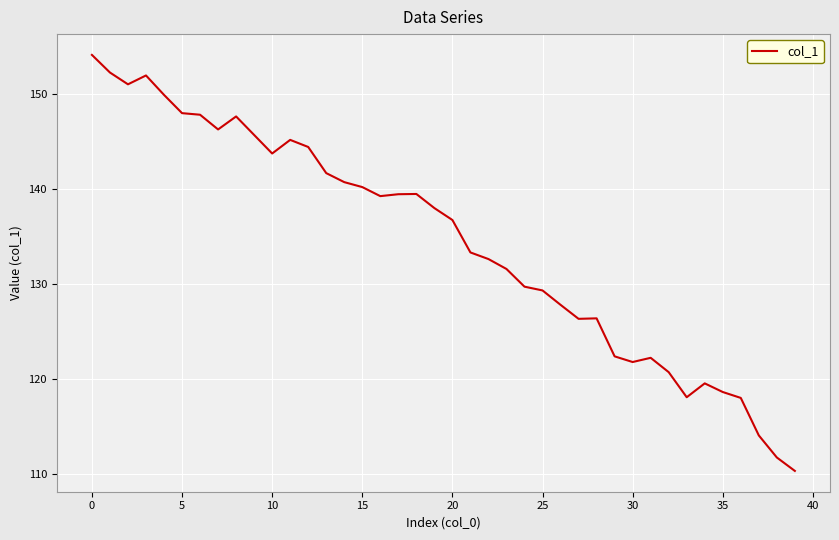

What is the minimum value shown in the chart?

110.3